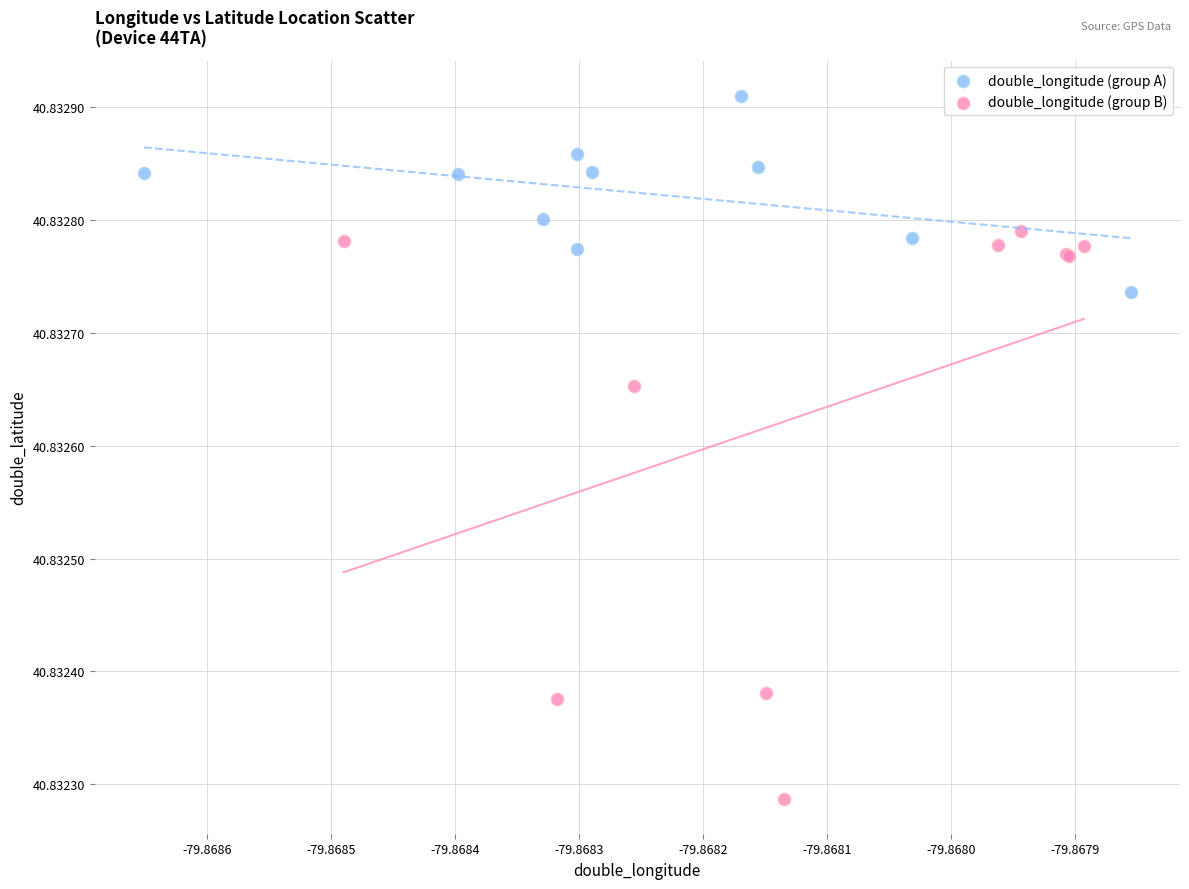

Which series has the widest spread of Y values?

double_longitude (group B)